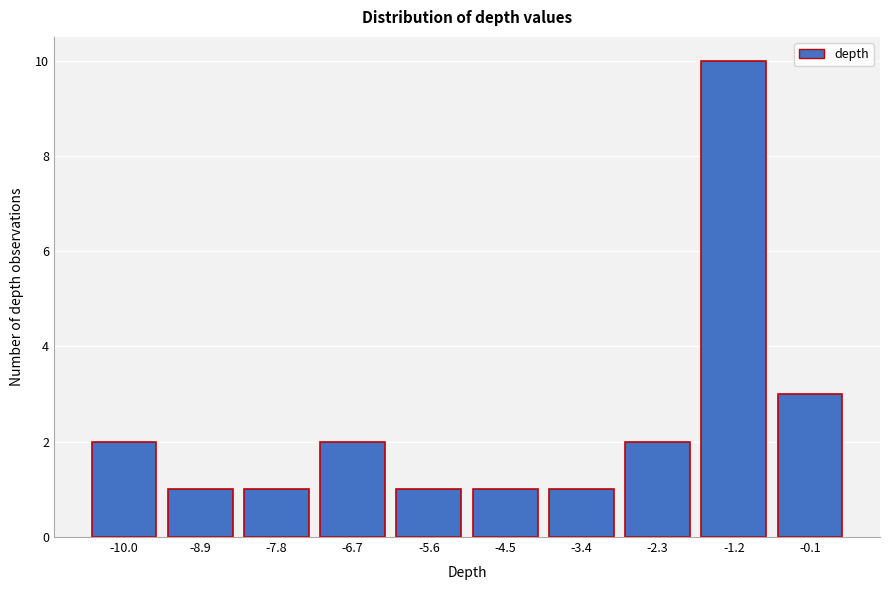

Reading right to left, list all the values displayed in this chart.

-0.1=3	-1.2=10	-2.3=2	-3.4=1	-4.5=1	-5.6=1	-6.7=2	-7.8=1	-8.9=1	-10.0=2